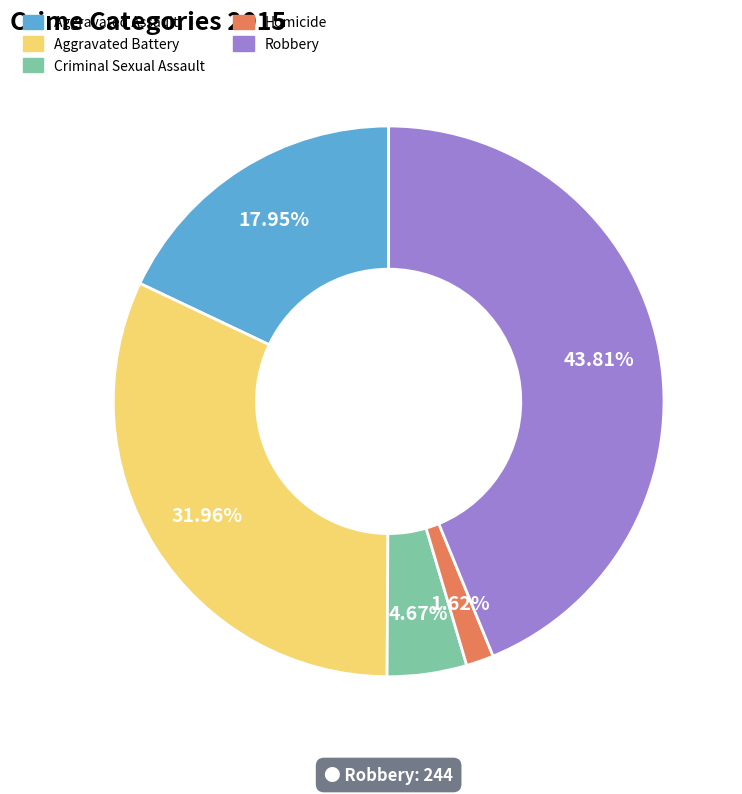

To the nearest percent, what is the combined percentage of Aggravated Assault and Robbery?

62%